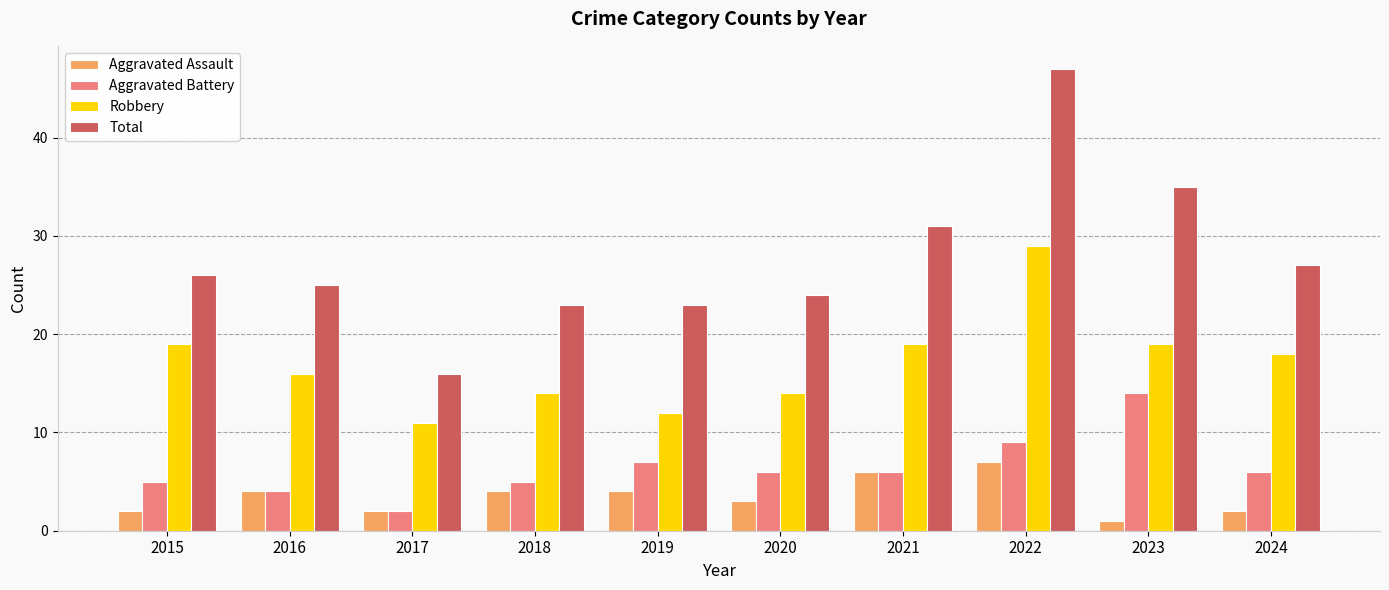

What is the difference between the highest and lowest values at 2023?

34